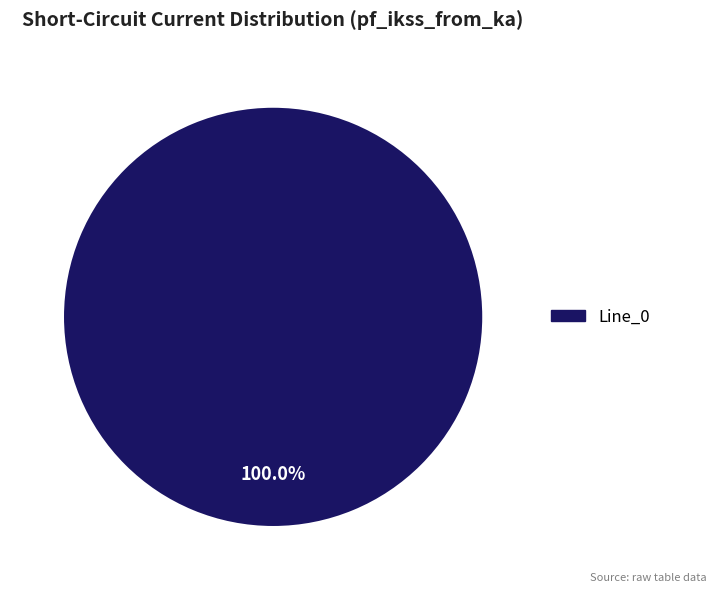

Is there any slice that represents more than half of the pie?

Yes